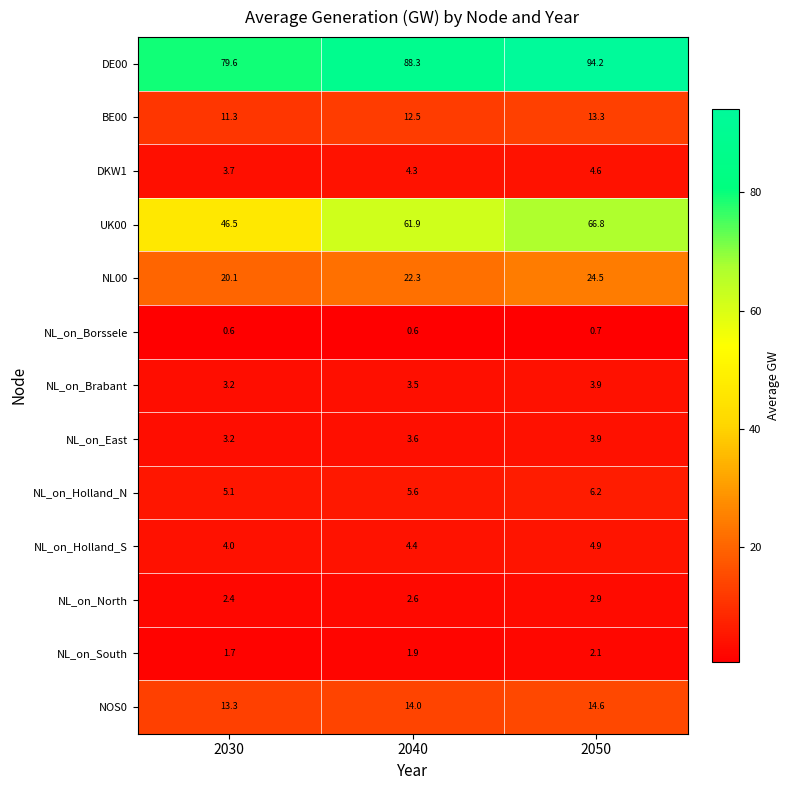

The NL00 series shows 20.1 at 2030. True or false?

True